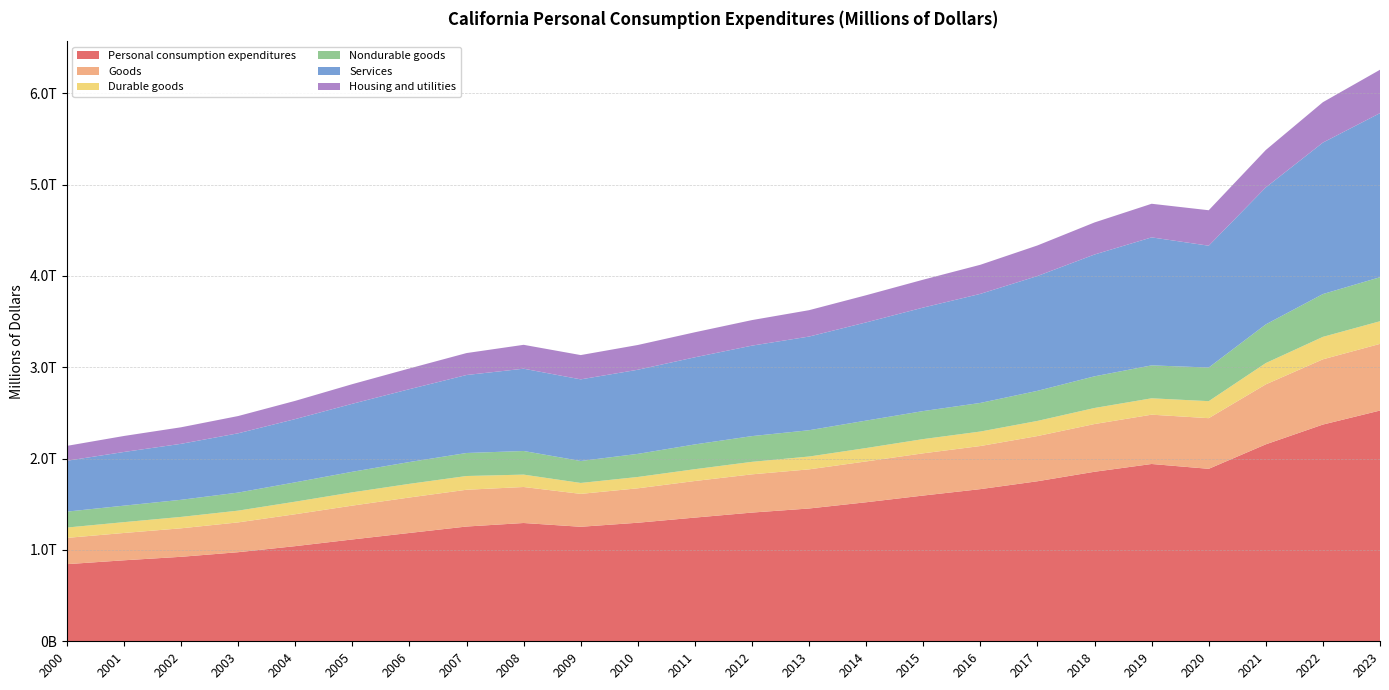

Reading left to right, transcribe all the data shown in this chart.

Personal consumption expenditures: 2000=844374.3	2001=886833.1	2002=924960.4	2003=975445.5	2004=1041764.2	2005=1114921.0	2006=1186034.5	2007=1256410.5	2008=1295036.3	2009=1253678.5	2010=1297976.1	2011=1354341.6	2012=1409173.4	2013=1453927.1	2014=1522216.3	2015=1595724.1	2016=1665899.0	2017=1752123.2	2018=1856117.3	2019=1941141.0	2020=1888274.3	2021=2156427.6	2022=2372802.3	2023=2526290.3
Goods: 2000=287618.0	2001=299077.8	2002=312031.9	2003=326318.3	2004=349329.1	2005=370540.4	2006=388294.8	2007=402563.5	2008=394224.5	2009=360242.9	2010=376922.9	2011=400567.8	2012=418651.8	2013=428445.0	2014=447028.4	2015=462418.8	2016=471875.3	2017=494933.6	2018=522469.8	2019=539877.6	2020=554453.9	2021=656614.5	2022=714413.0	2023=729807.4
Durable goods: 2000=113290.1	2001=118545.1	2002=124816.1	2003=128728.6	2004=137577.8	2005=145438.6	2006=149470.4	2007=150545.7	2008=135532.2	2009=119648.2	2010=123966.8	2011=129348.0	2012=136883.0	2013=140506.4	2014=146561.7	2015=155688.4	2016=158634.0	2017=165674.6	2018=175741.6	2019=179259.7	2020=186329.8	2021=233027.6	2022=245775.3	2023=248005.8
Nondurable goods: 2000=174327.9	2001=180532.7	2002=187215.8	2003=197589.6	2004=211751.4	2005=225101.8	2006=238824.4	2007=252017.8	2008=258692.4	2009=240594.7	2010=252956.1	2011=271219.8	2012=281768.9	2013=287938.5	2014=300466.8	2015=306730.4	2016=313241.3	2017=329259.1	2018=346728.2	2019=360617.8	2020=368124.2	2021=423586.9	2022=468637.6	2023=481801.6
Services: 2000=556756.3	2001=587755.3	2002=612928.5	2003=649127.3	2004=692435.0	2005=744380.5	2006=797739.7	2007=853847.0	2008=900811.8	2009=893435.6	2010=921053.3	2011=953773.8	2012=990521.6	2013=1025482.1	2014=1075187.8	2015=1133305.3	2016=1194023.8	2017=1257189.5	2018=1333647.5	2019=1401263.4	2020=1333820.4	2021=1499813.1	2022=1658389.3	2023=1796482.9
Housing and utilities: 2000=163129.9	2001=175168.6	2002=181125.6	2003=188914.6	2004=199697.2	2005=215038.7	2006=226875.8	2007=240203.9	2008=261567.6	2009=265945.7	2010=271102.5	2011=274147.1	2012=279656.9	2013=288814.8	2014=297417.6	2015=305353.5	2016=318600.2	2017=334705.6	2018=351010.9	2019=368043.3	2020=388261.7	2021=409559.3	2022=442297.5	2023=474923.5